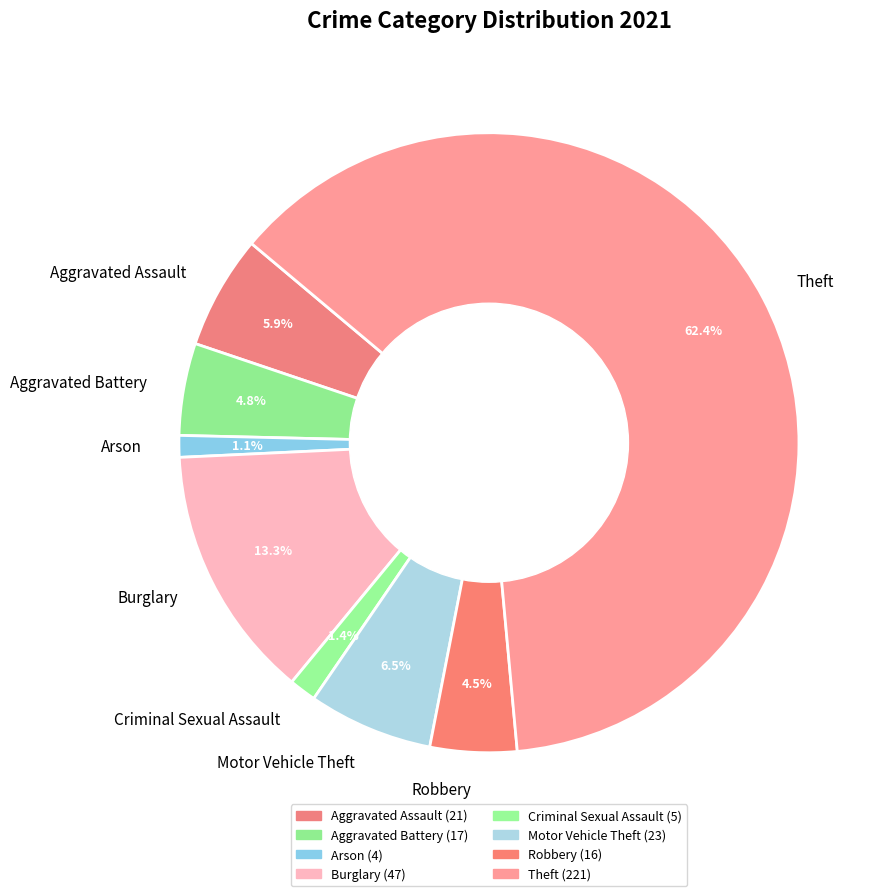

True or false: Motor Vehicle Theft accounts for 12% of the total.

False